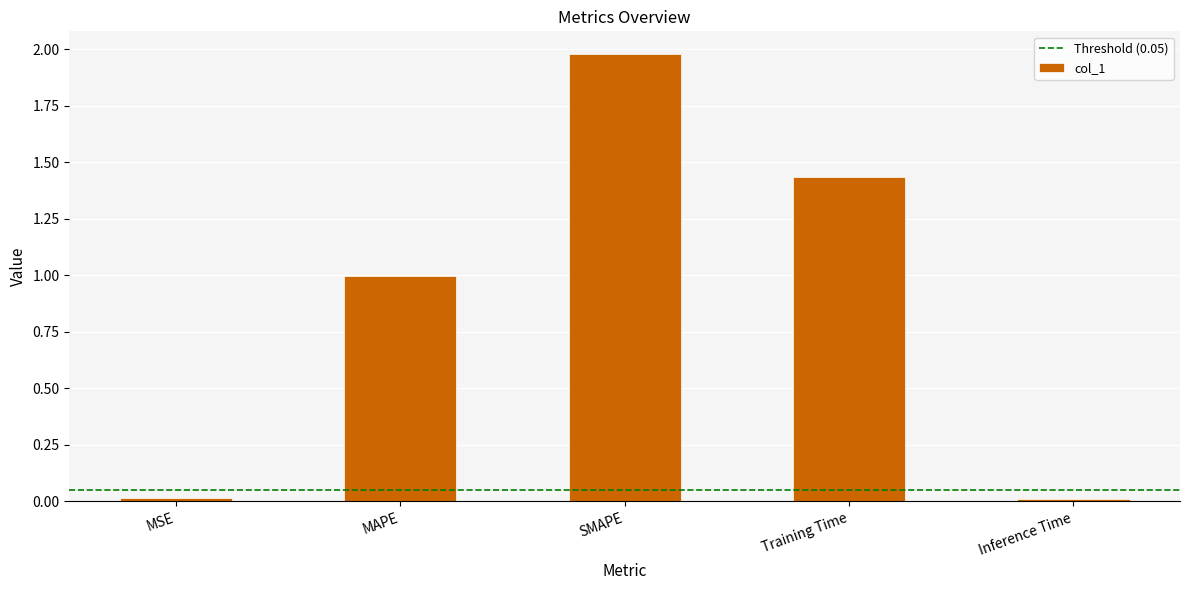

True or false: the data shows 2.2 at Training Time.

False